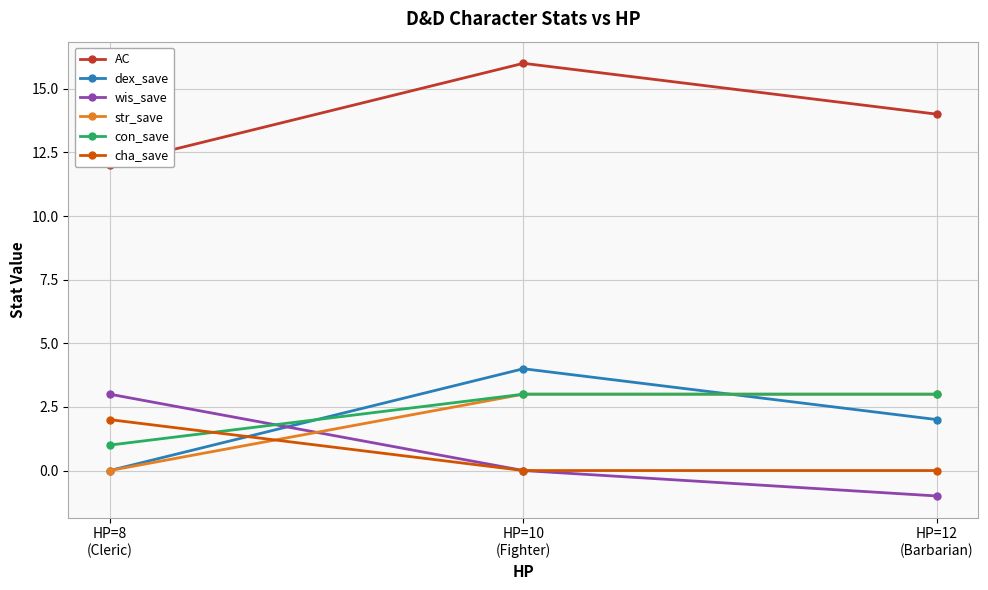

What is the difference between the second highest and minimum values in the con_save series?

2